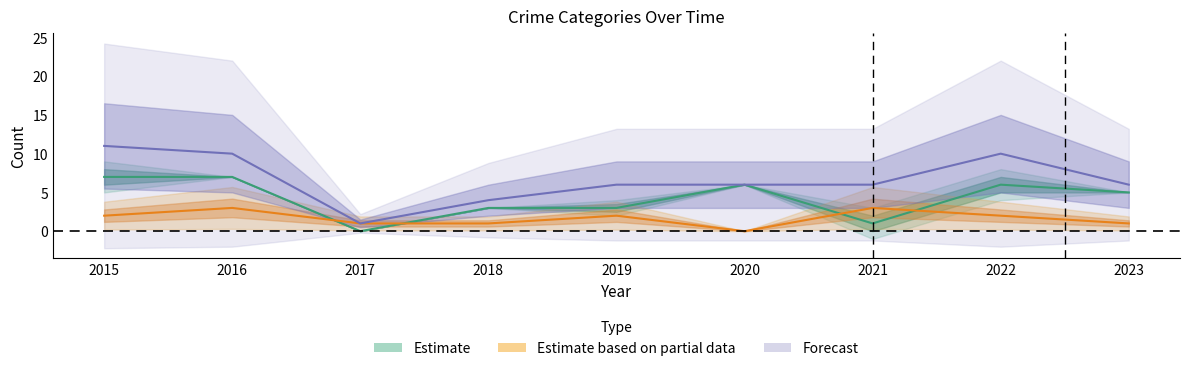

True or false: Aggravated Battery has a value of 2 at 2022.

True